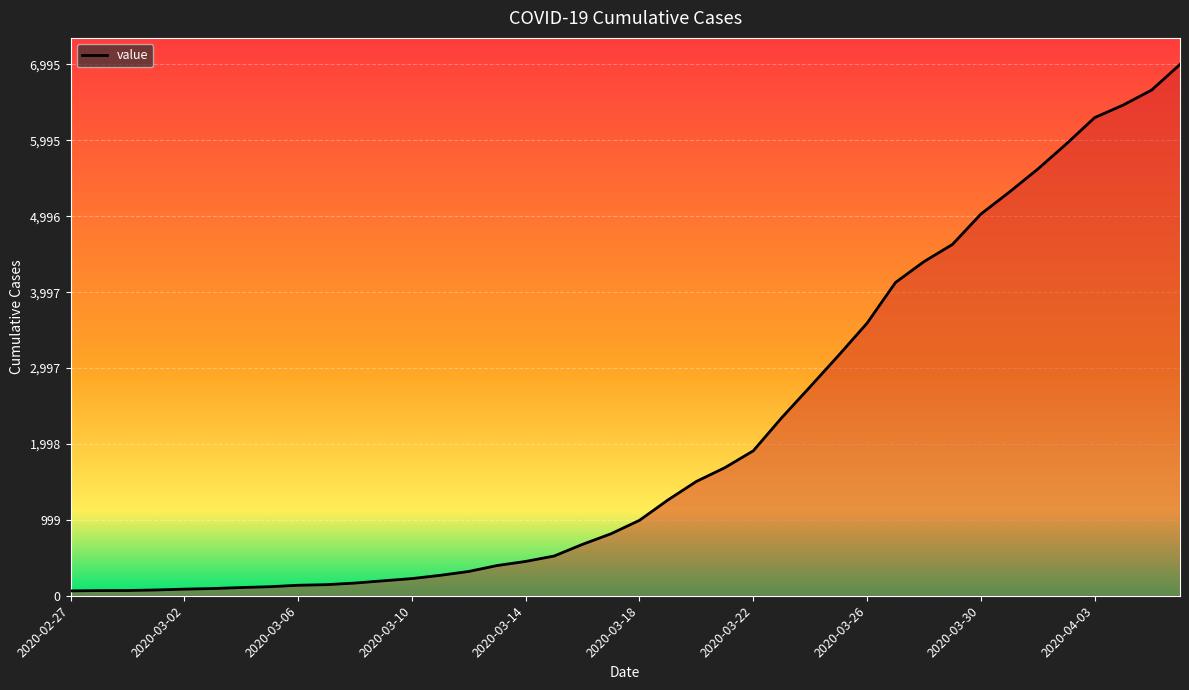

What is the difference between the maximum and minimum values?

6931